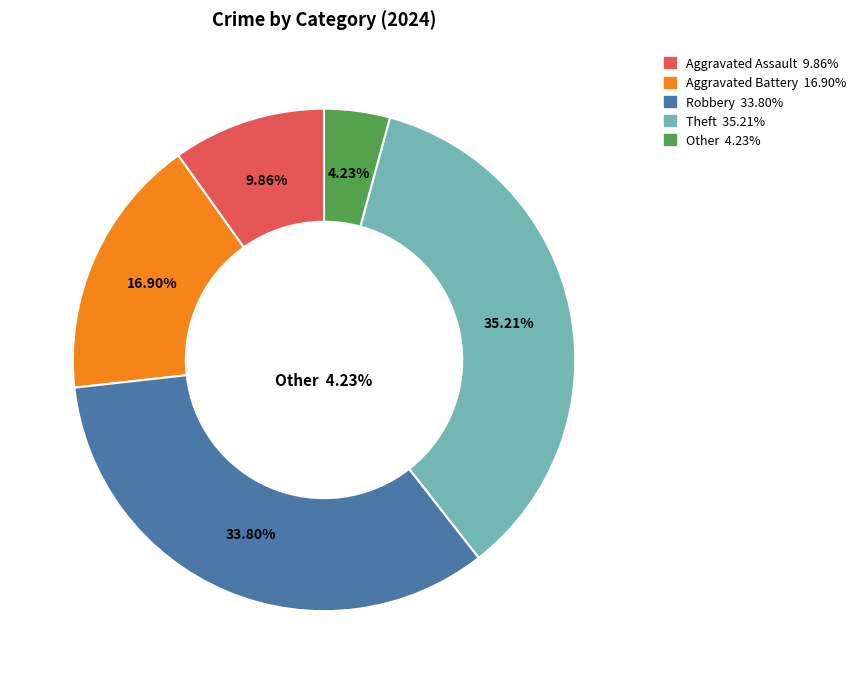

Does Robbery account for over 50% of the chart?

No